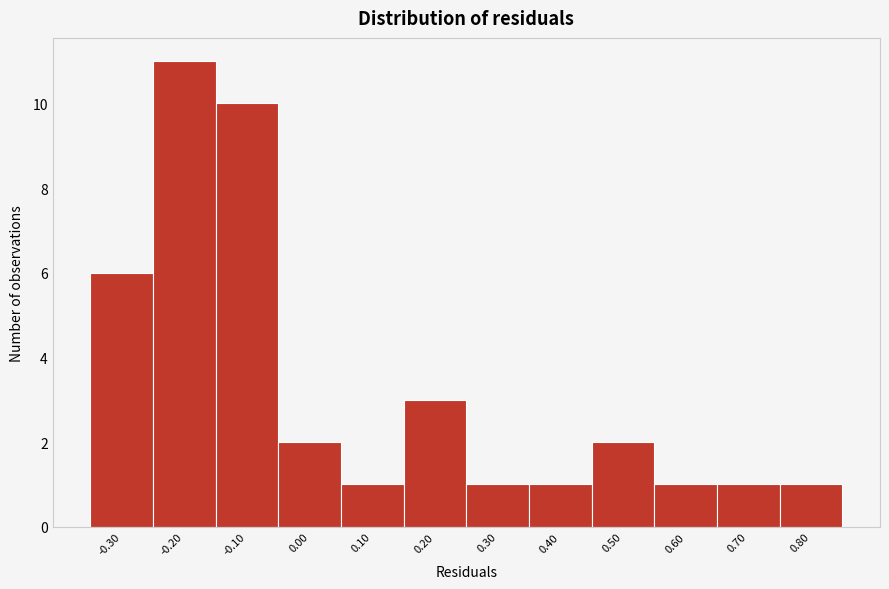

Reading left to right, list all the values displayed in this chart.

6	11	10	2	1	3	1	1	2	1	1	1